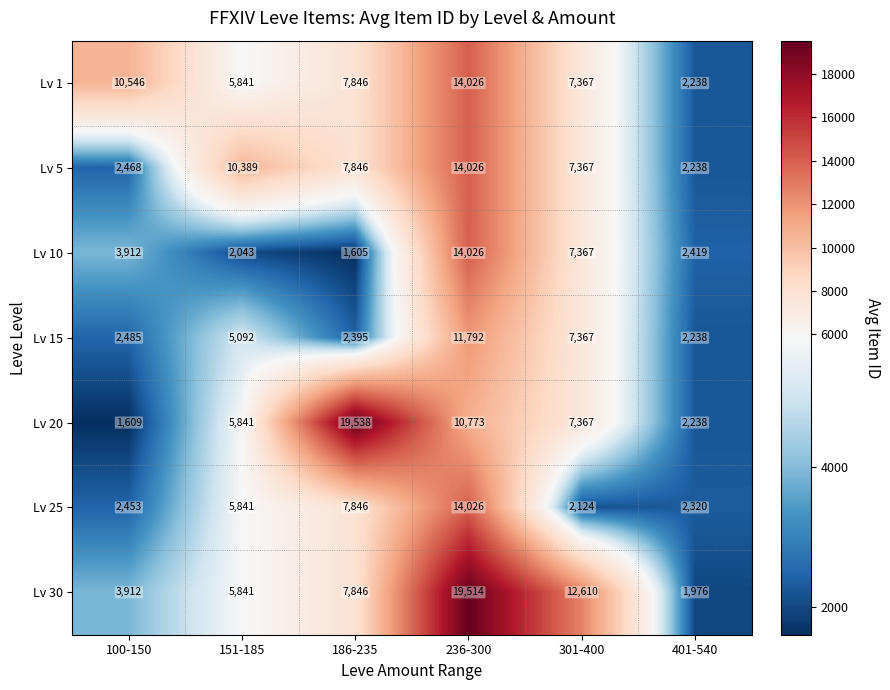

What is the difference between the highest and lowest values at 100-150?

8937